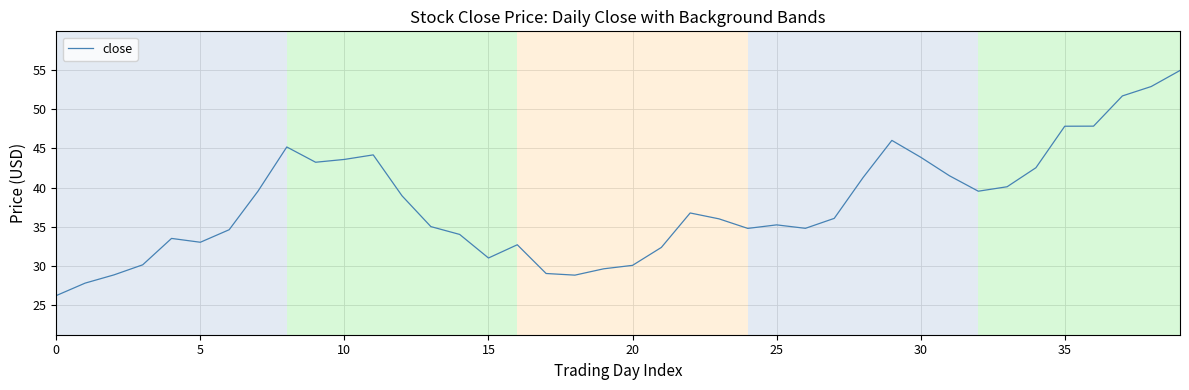

What is the minimum value shown in the chart?

26.2